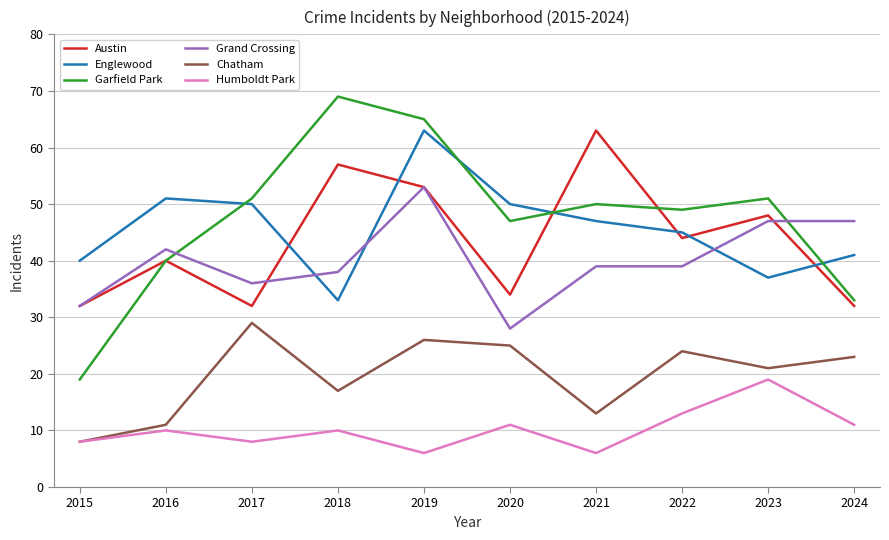

True or false: Chatham has a value of 13 at 2021.

True